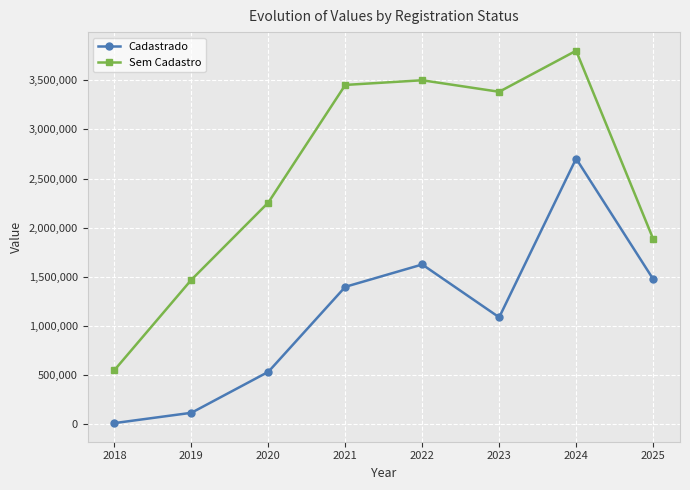

The Sem Cadastro series shows 1469916.5 at 2019. True or false?

True